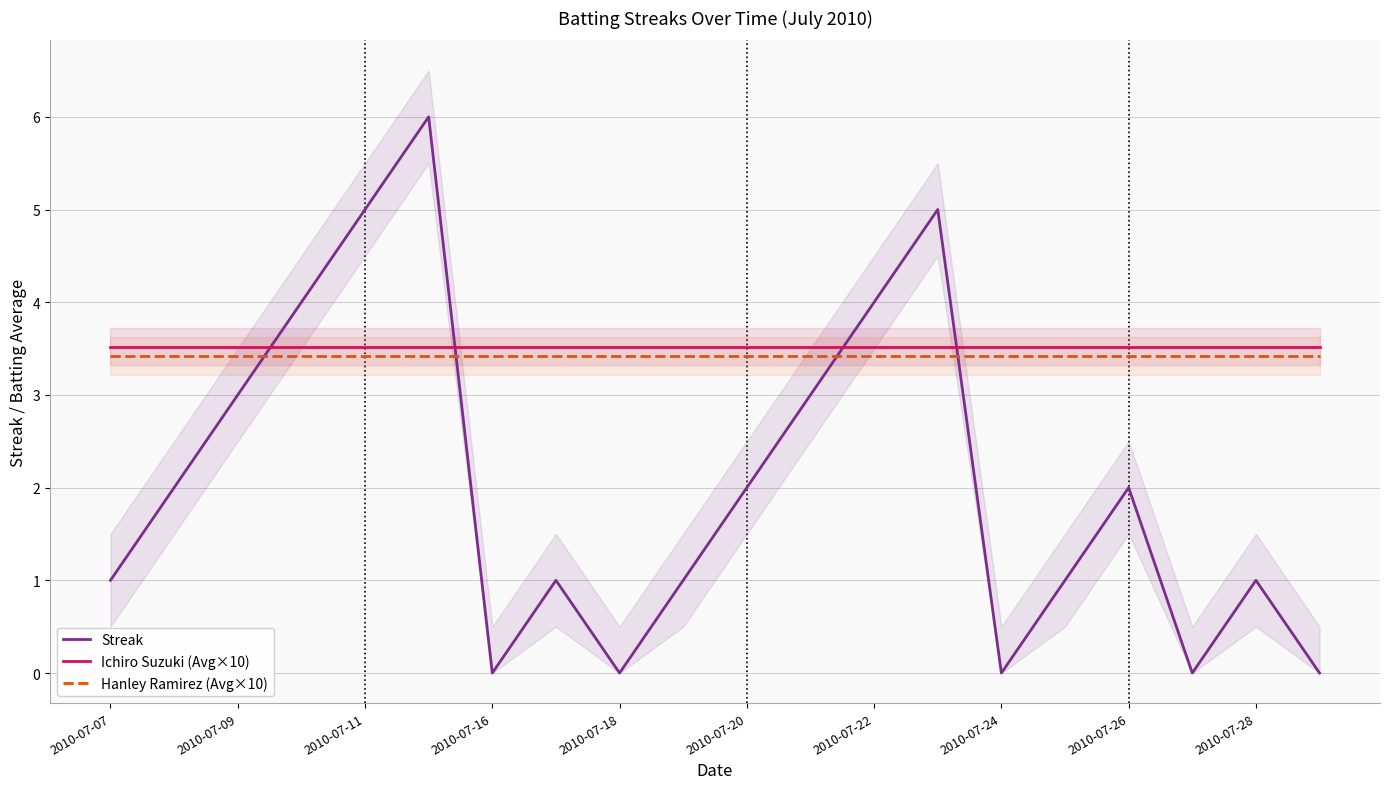

True or false: Ichiro Suzuki (Avg×10) and Hanley Ramirez (Avg×10) intersect in this chart.

False